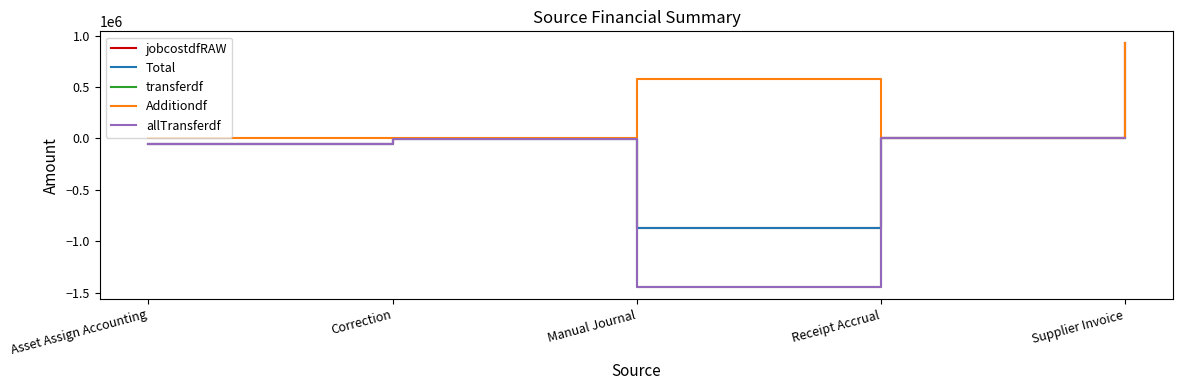

Which series has the largest total across all categories?

Additiondf